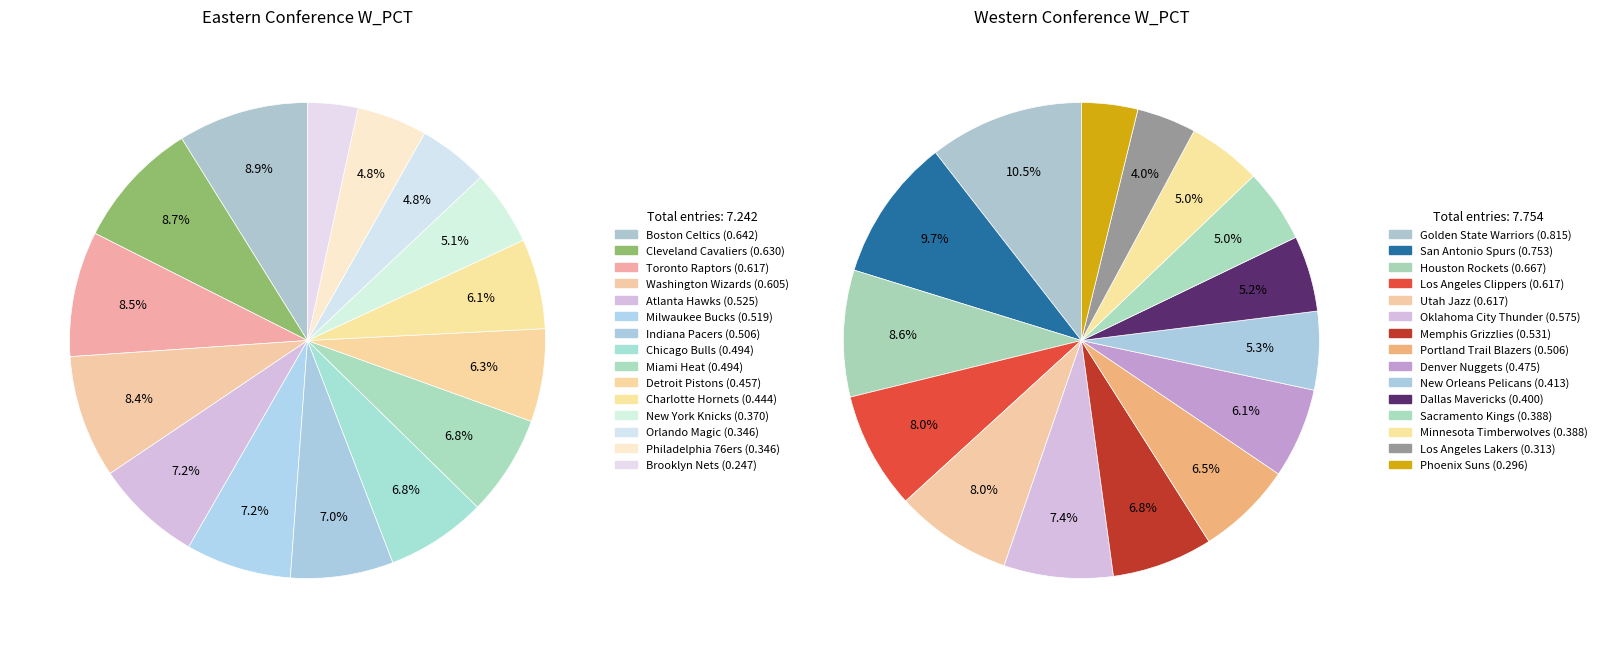

Between 5 and 7, which is larger?

5